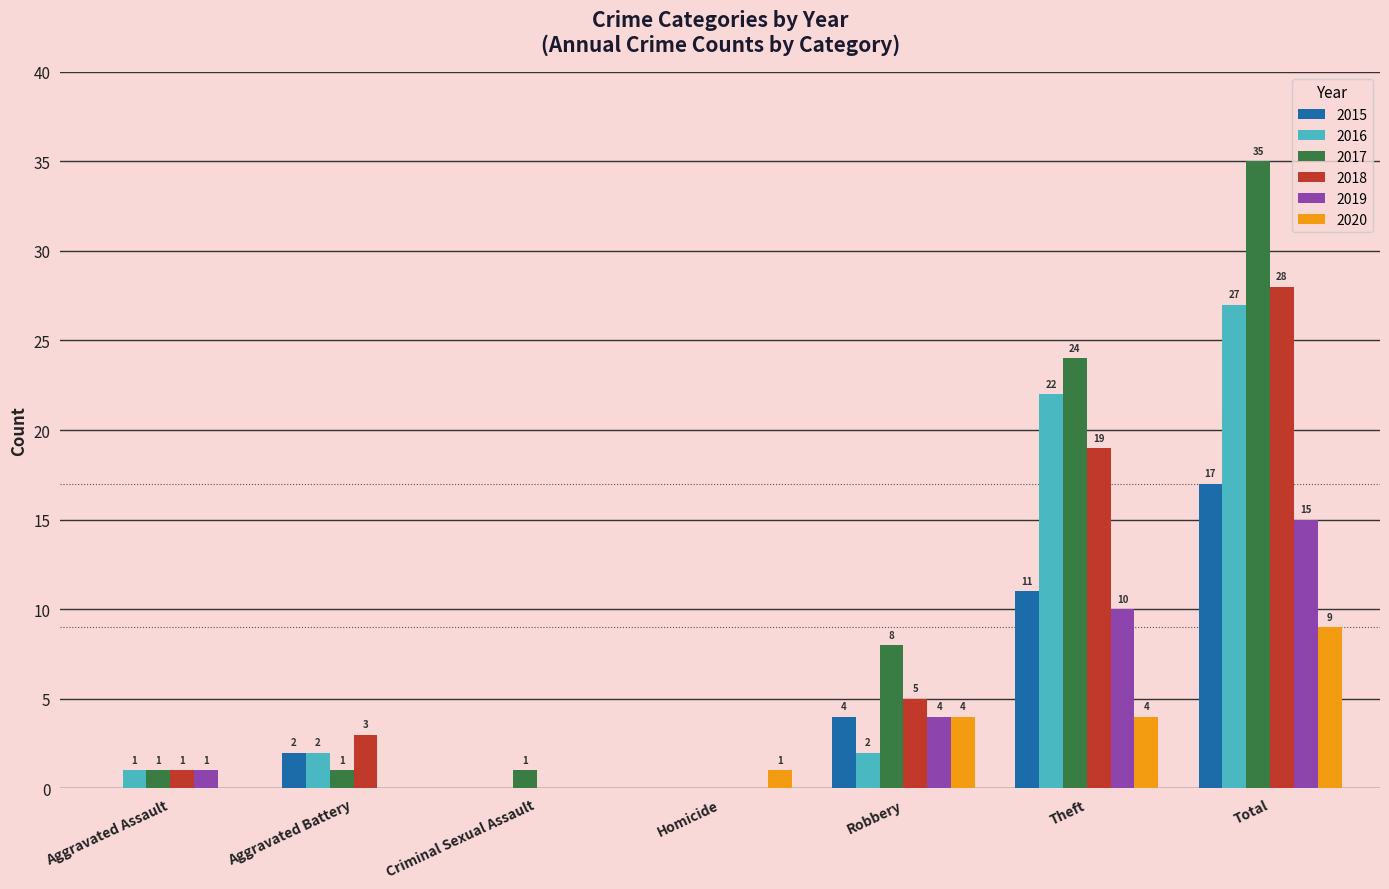

The 2016 series shows 2 at Aggravated Battery. True or false?

True